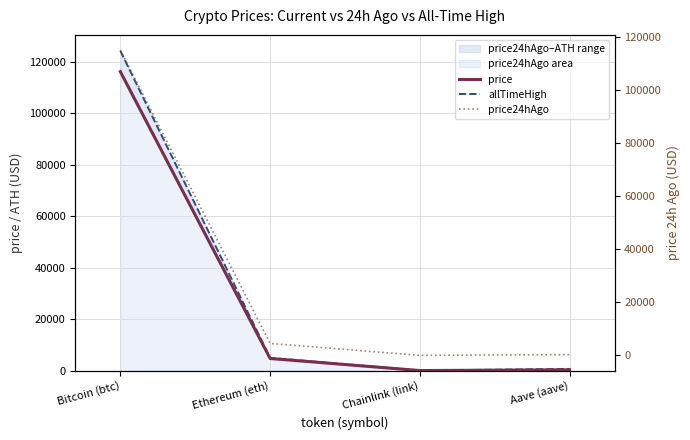

True or false: price24hAgo and allTimeHigh intersect in this chart.

False